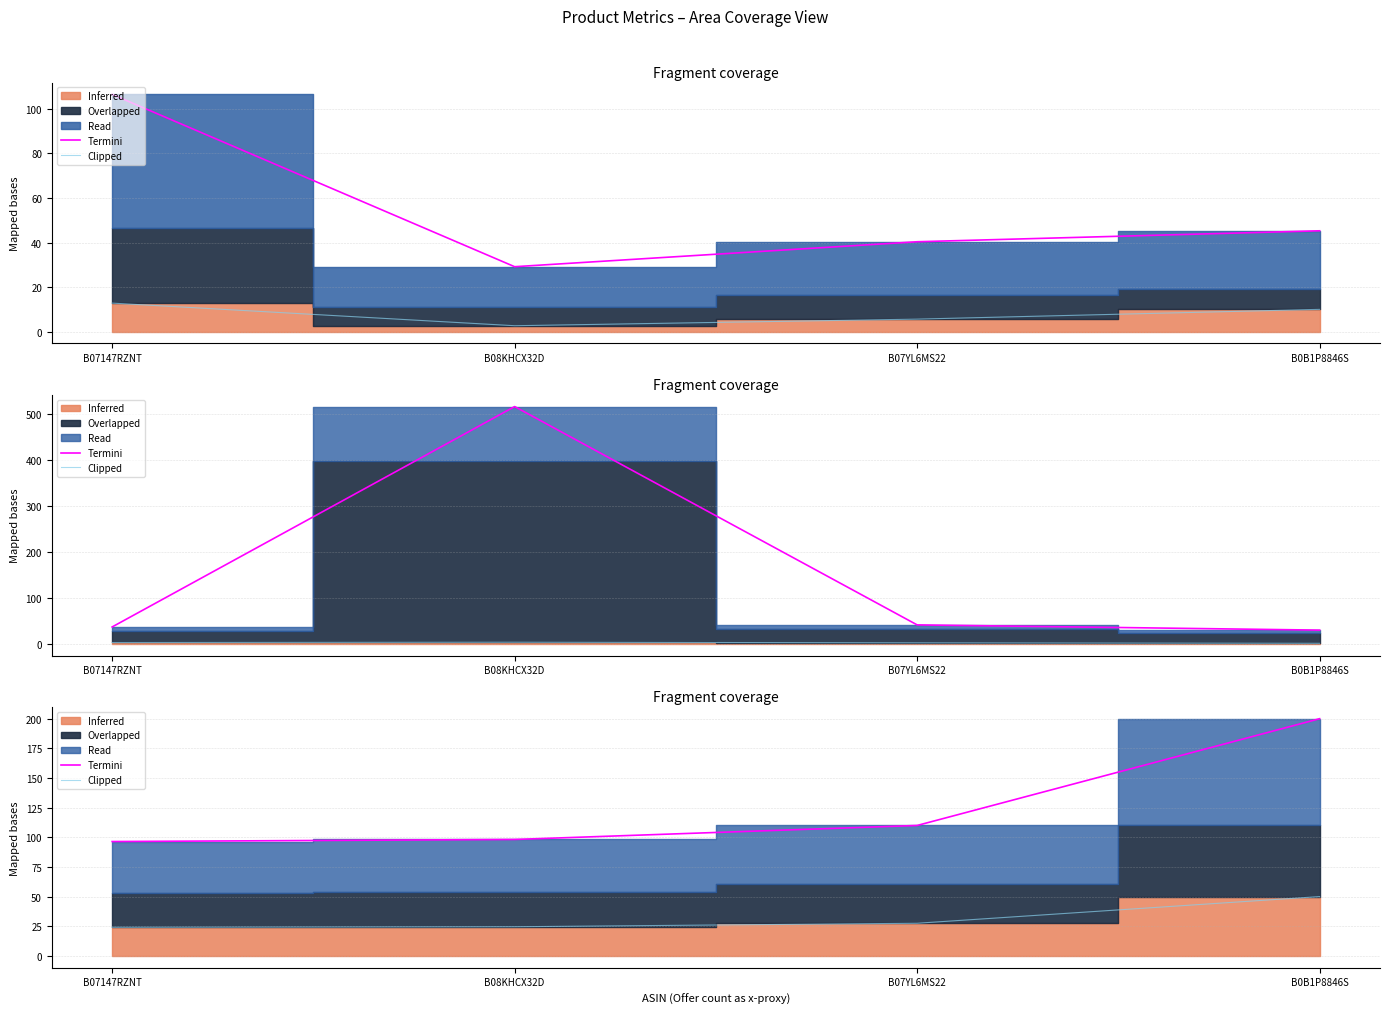

At which category does the chart reach its minimum across all series?

B07147RZNT